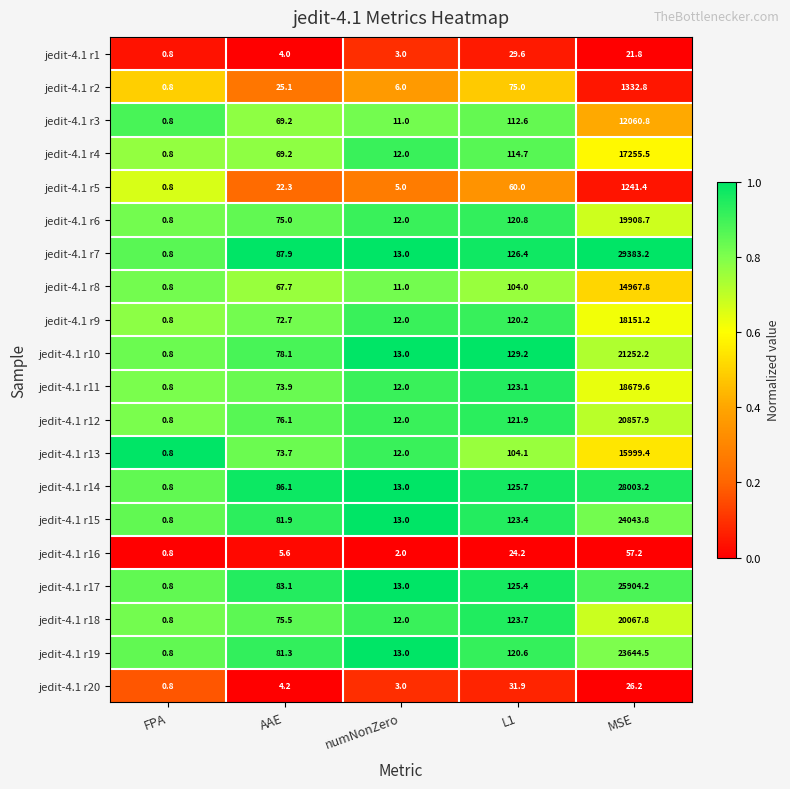

Which series has the largest range (max minus min)?

jedit-4.1 r7